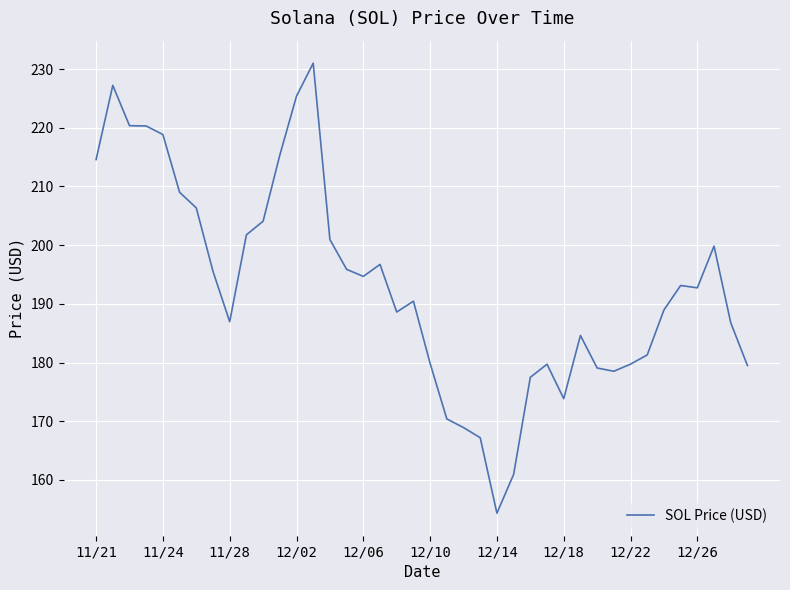

What is the greatest value displayed?

231.0